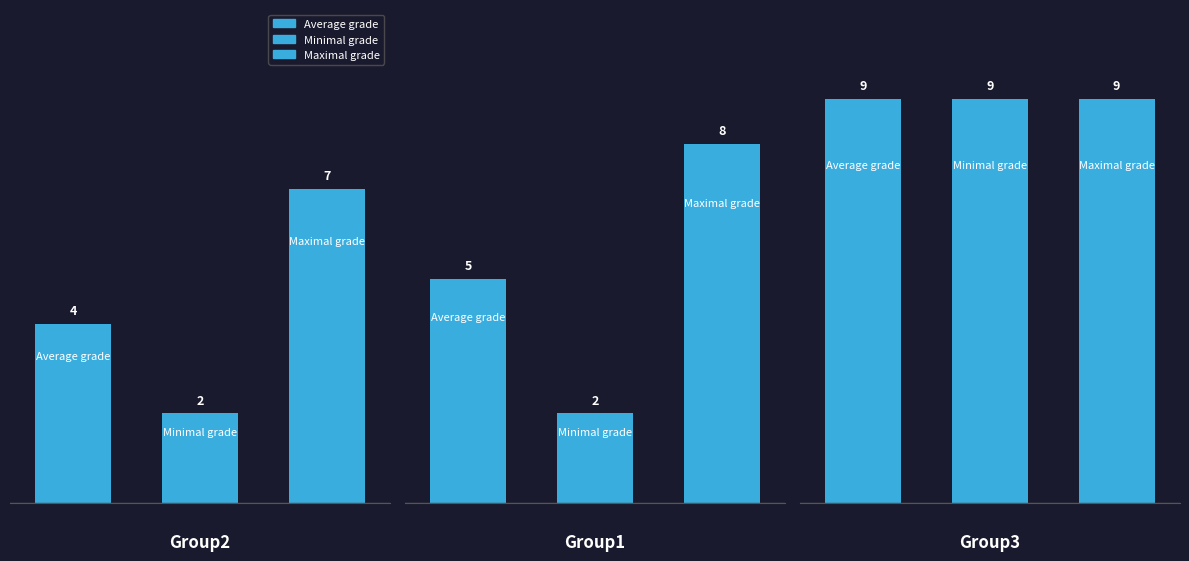

How many bars are there in each group?

3